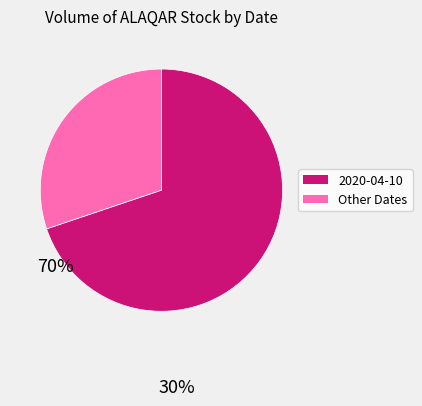

Is there any slice that represents more than half of the pie?

Yes